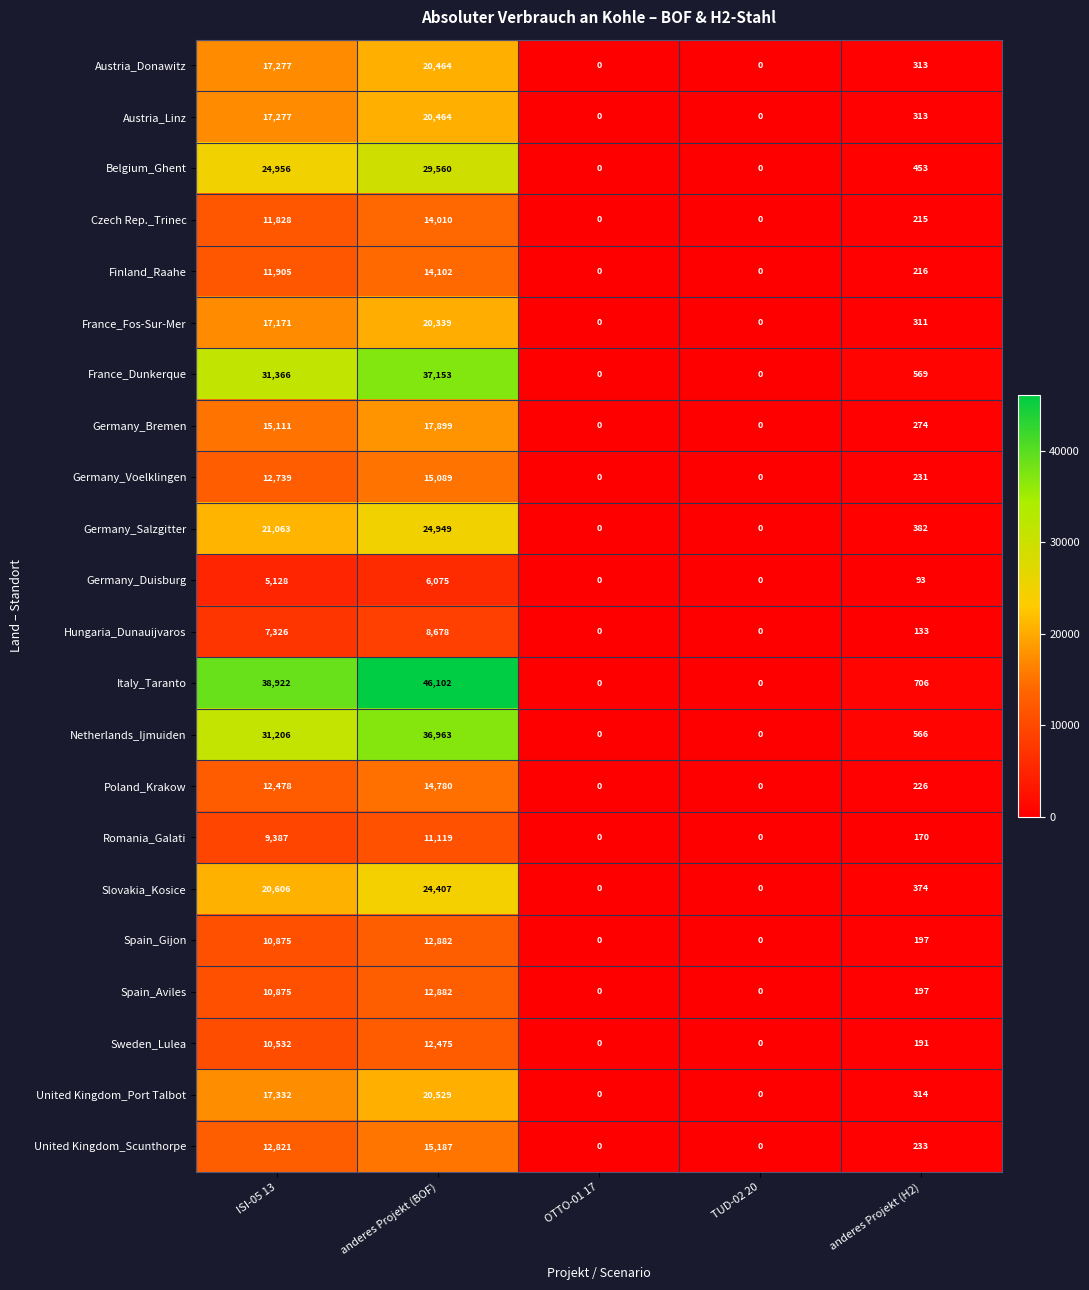

Count the number of categories in the chart.

5